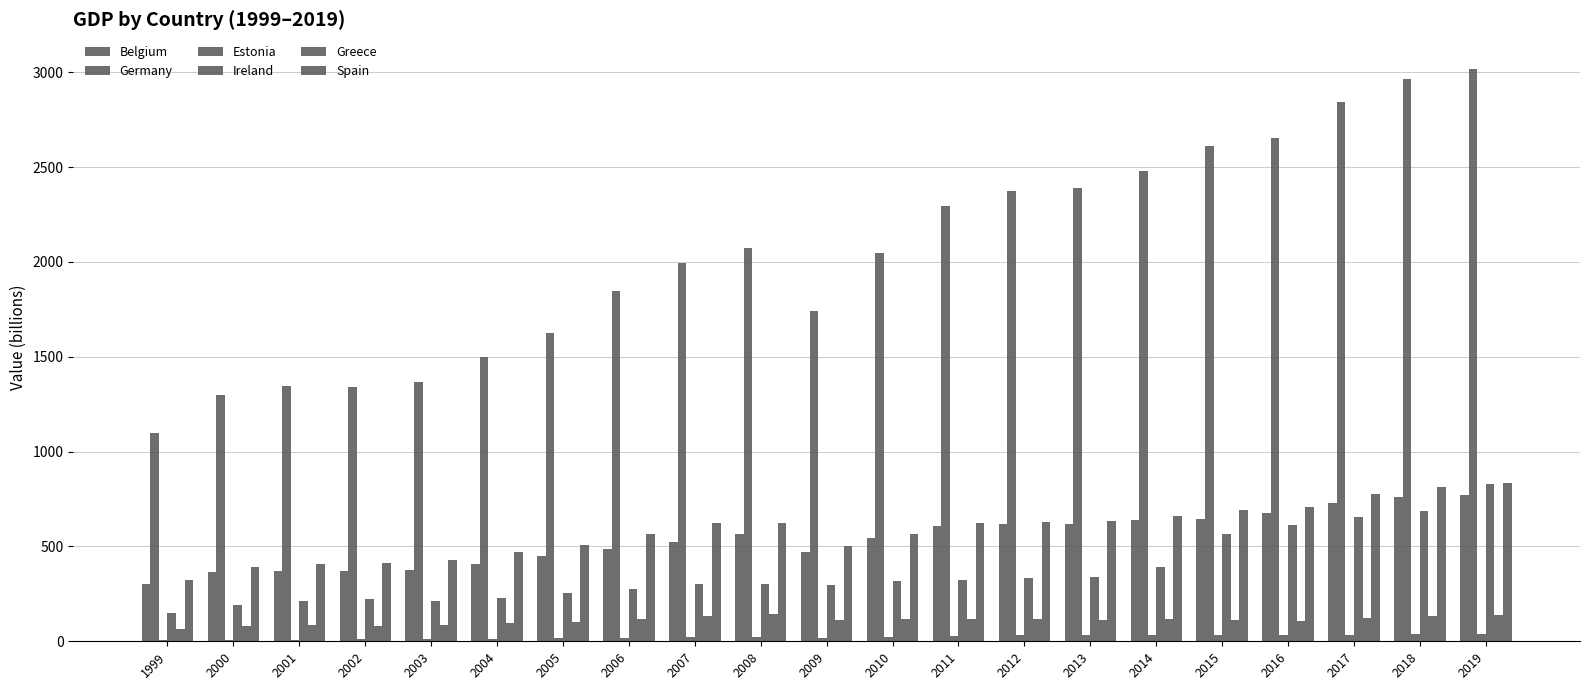

At which label is Belgium closest to 537?

2010